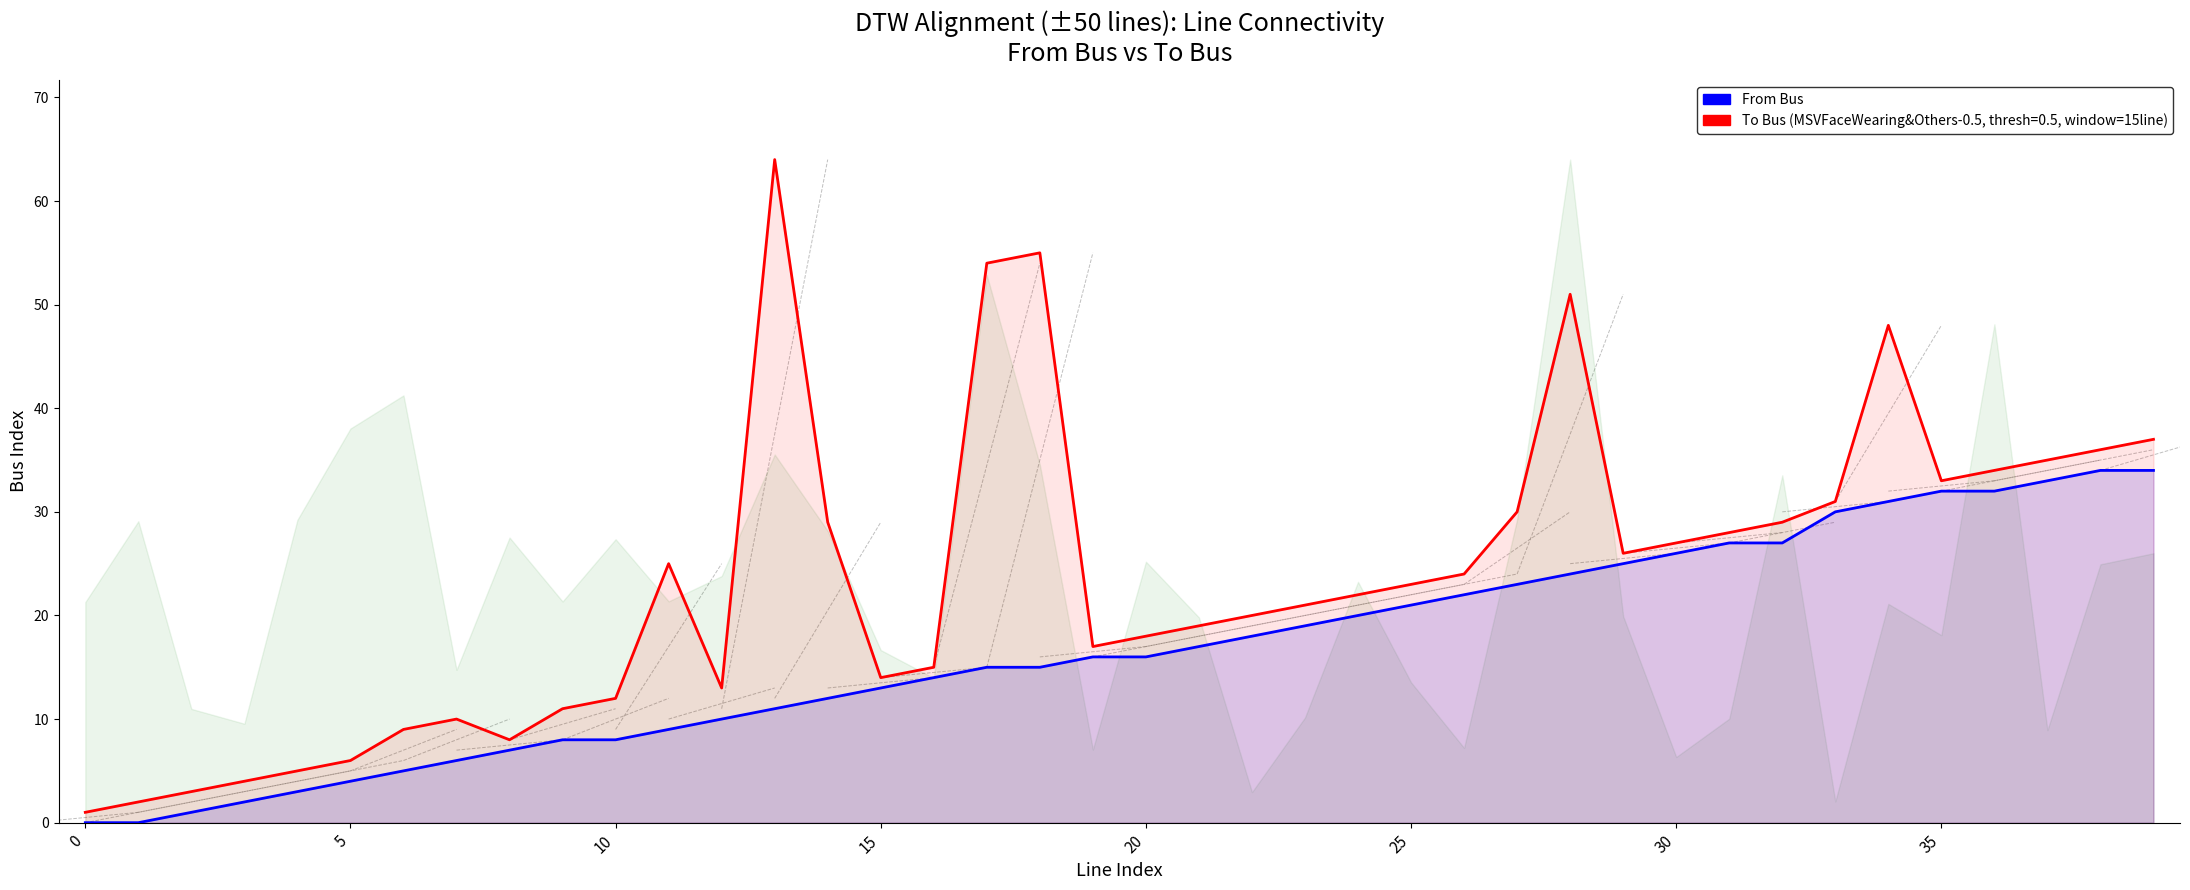

What is the approximate value at 16, to the nearest 10?

10